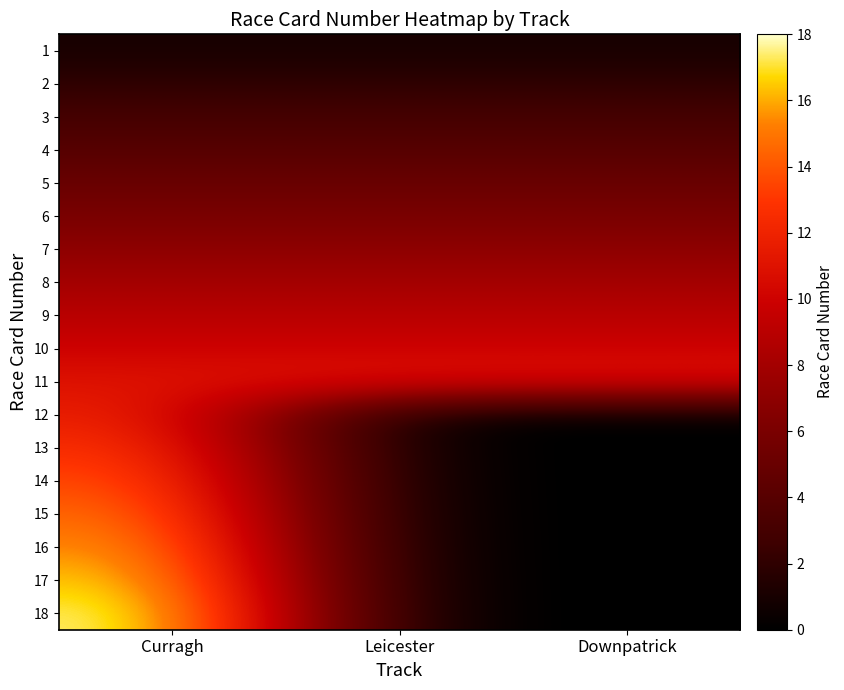

Reading left to right, what are all the values shown in this chart?

1: Curragh=1	Leicester=1	Downpatrick=1
2: Curragh=2	Leicester=2	Downpatrick=2
3: Curragh=3	Leicester=3	Downpatrick=3
4: Curragh=4	Leicester=4	Downpatrick=4
5: Curragh=5	Leicester=5	Downpatrick=5
6: Curragh=6	Leicester=6	Downpatrick=6
7: Curragh=7	Leicester=7	Downpatrick=7
8: Curragh=8	Leicester=8	Downpatrick=8
9: Curragh=9	Leicester=9	Downpatrick=9
10: Curragh=10	Leicester=10	Downpatrick=10
11: Curragh=11	Leicester=11	Downpatrick=11
12: Curragh=12	Leicester=0	Downpatrick=0
13: Curragh=13	Leicester=0	Downpatrick=0
14: Curragh=14	Leicester=0	Downpatrick=0
15: Curragh=15	Leicester=0	Downpatrick=0
16: Curragh=16	Leicester=0	Downpatrick=0
17: Curragh=17	Leicester=0	Downpatrick=0
18: Curragh=18	Leicester=0	Downpatrick=0